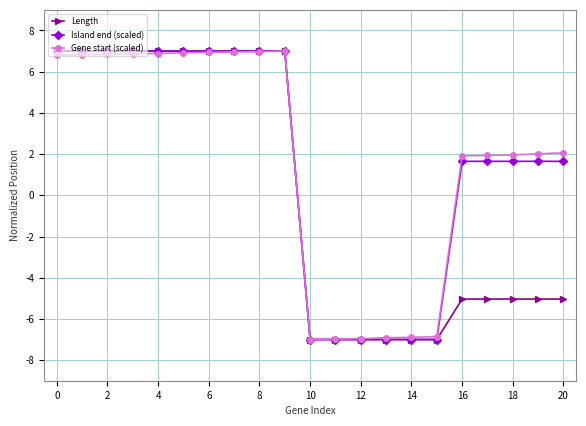

What is the minimum value for Gene start (scaled)?

-7.0